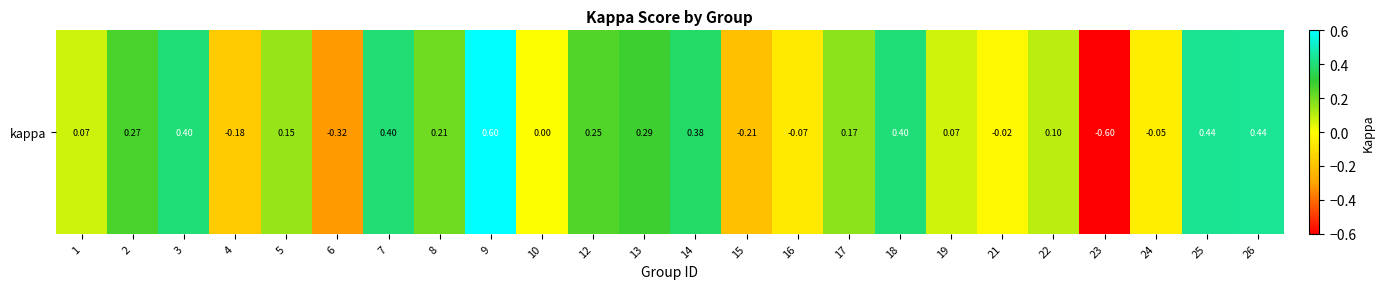

Rank the categories by value from lowest to highest.

23, 6, 15, 4, 16, 24, 21, 10, 19, 1, 22, 5, 17, 8, 12, 2, 13, 14, 7, 3, 18, 25, 26, 9